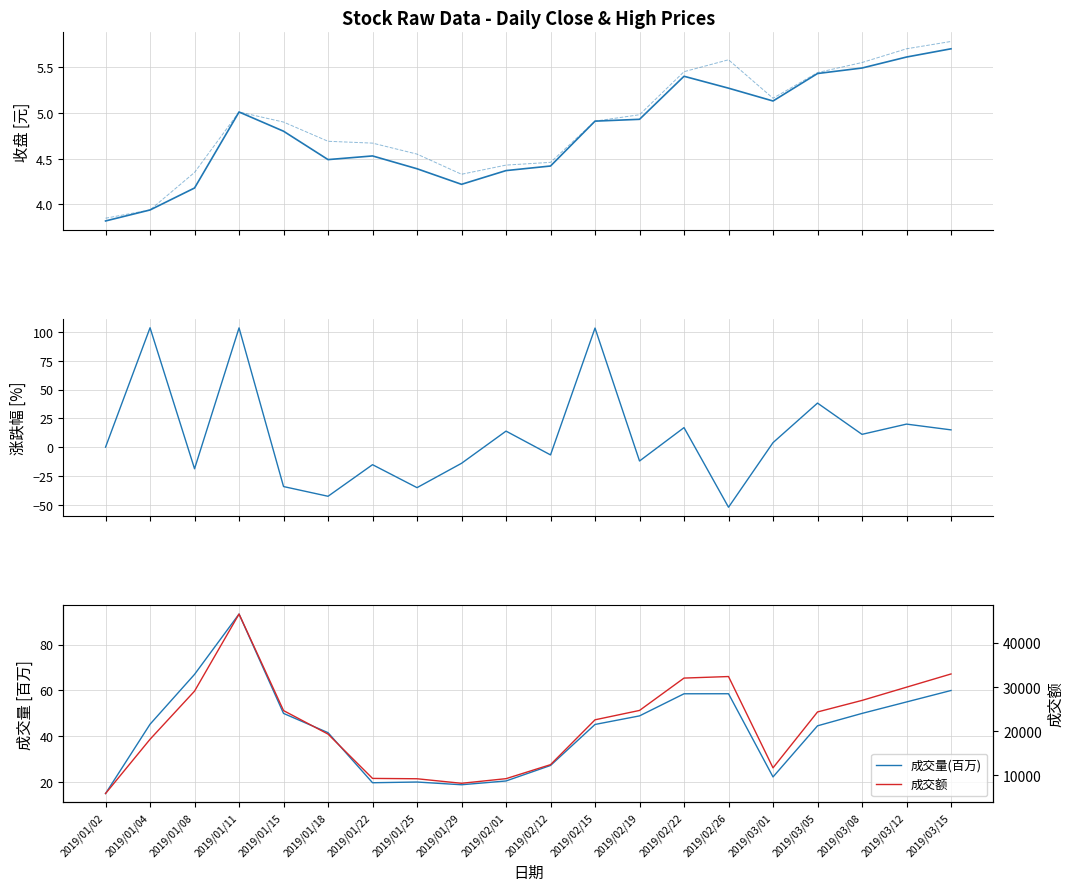

Where do 涨跌幅 and 最高 first cross each other?

2019/01/02 and 2019/01/04